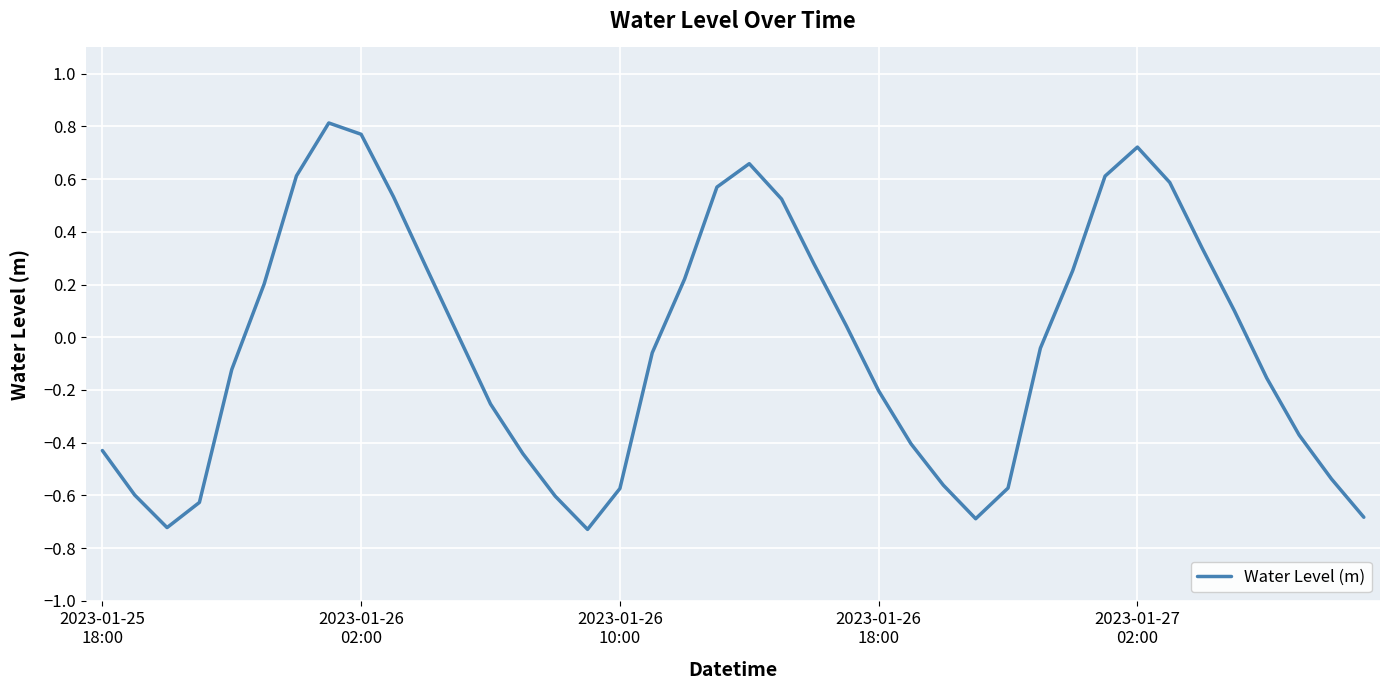

What is the difference between the maximum and minimum values?

1.5